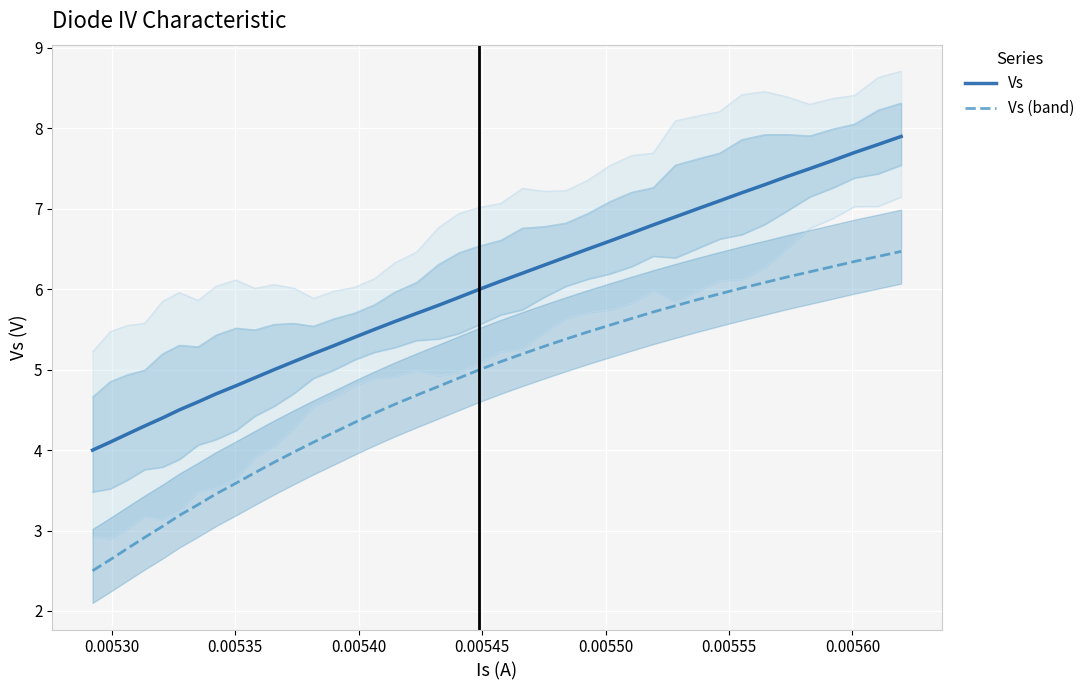

List the series in order of their overall mean, highest first.

Vs, Vs (band)